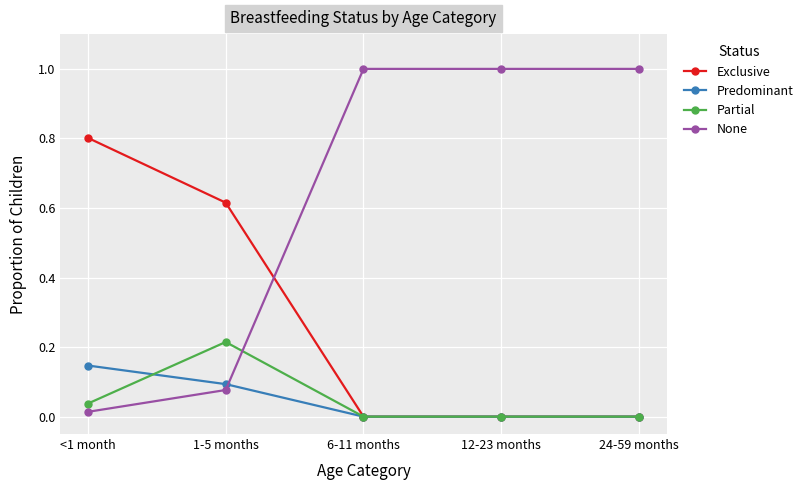

What is the label of the 3rd point from the left?

6-11 months